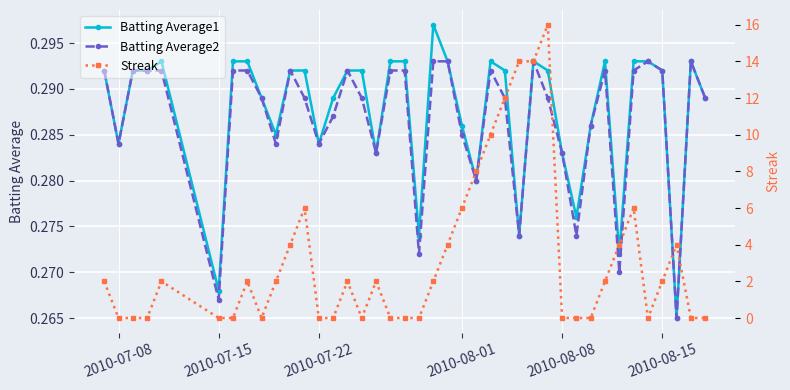

True or false: Batting Average2 has more than 2 points higher than both neighbors.

True